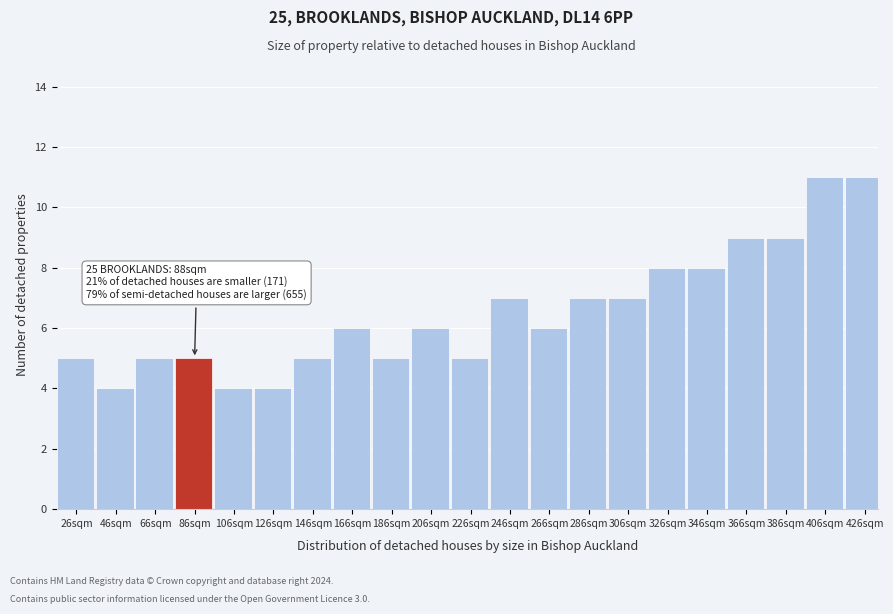

Reading right to left, extract all data points from this chart.

426sqm=11	406sqm=11	386sqm=9	366sqm=9	346sqm=8	326sqm=8	306sqm=7	286sqm=7	266sqm=6	246sqm=7	226sqm=5	206sqm=6	186sqm=5	166sqm=6	146sqm=5	126sqm=4	106sqm=4	86sqm=5	66sqm=5	46sqm=4	26sqm=5